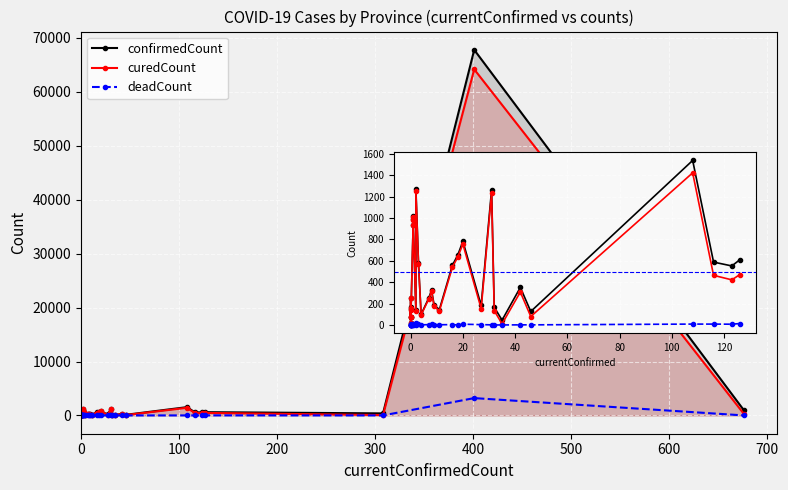

Is the value of confirmedCount at 16 greater than the value of curedCount at 17?

Yes